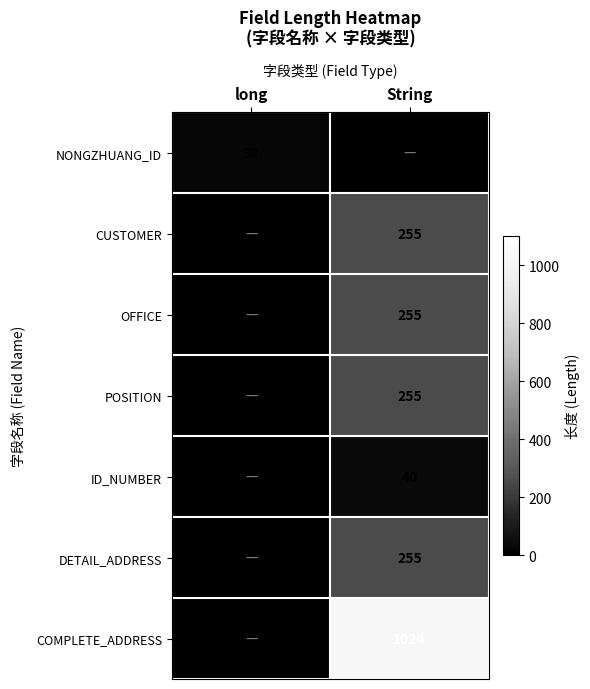

True or false: POSITION has a value of 255 at String.

True